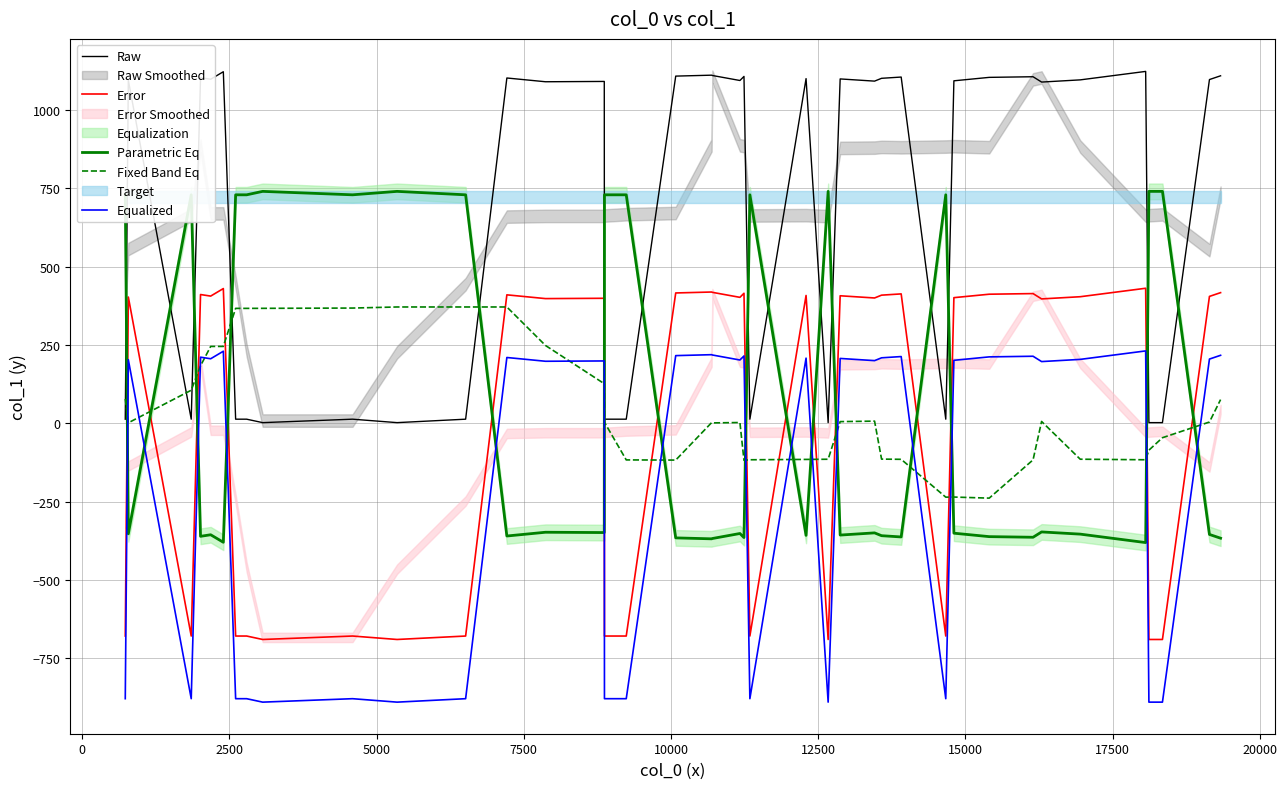

True or false: Parametric Eq and Raw cross at least once.

True